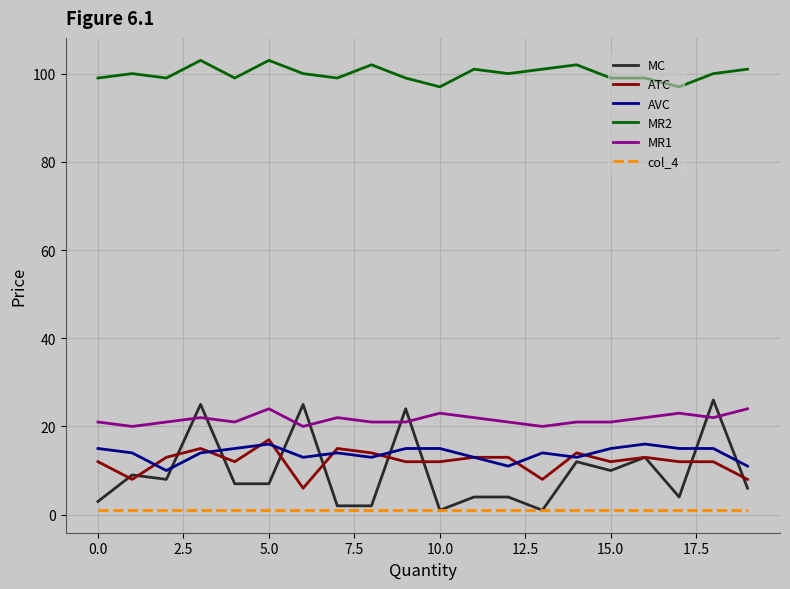

True or false: MR1 and MR2 intersect in this chart.

False